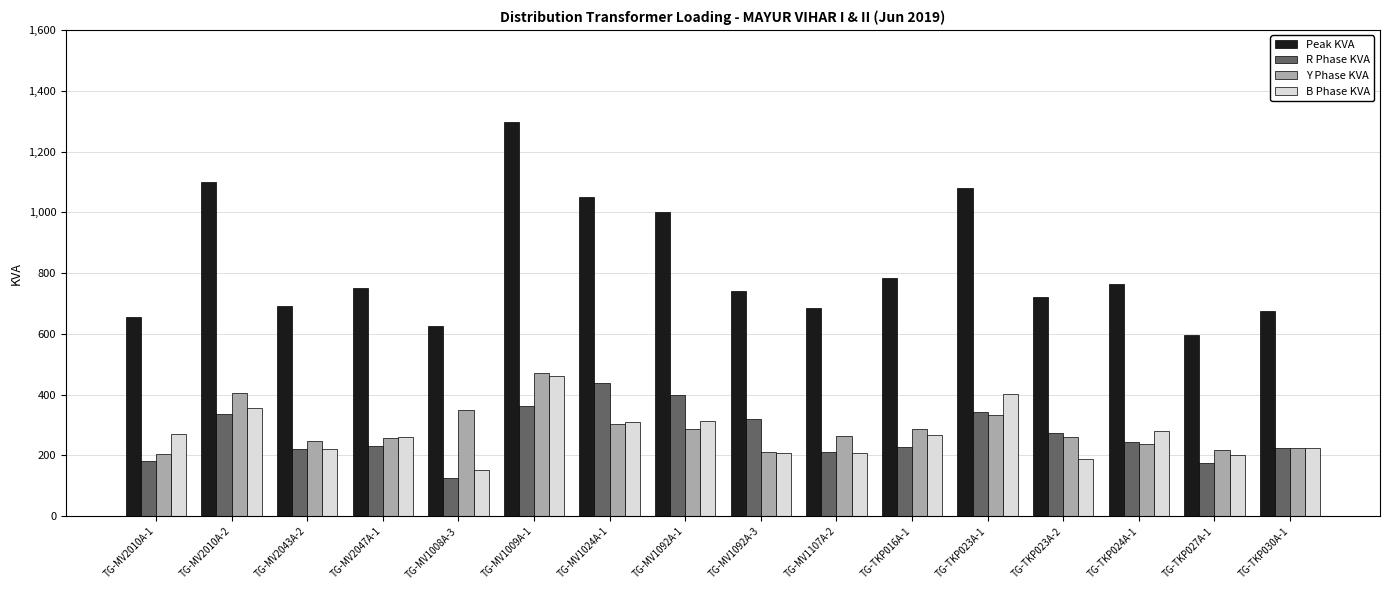

At how many categories does at least one series exceed 934?

5